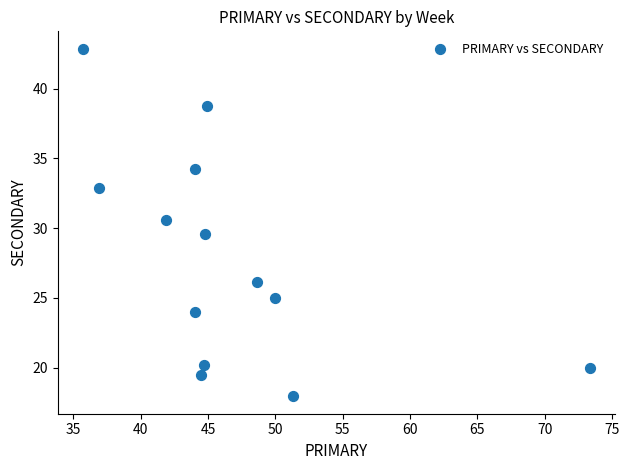

What is the range of Y values (max minus min)?

24.9